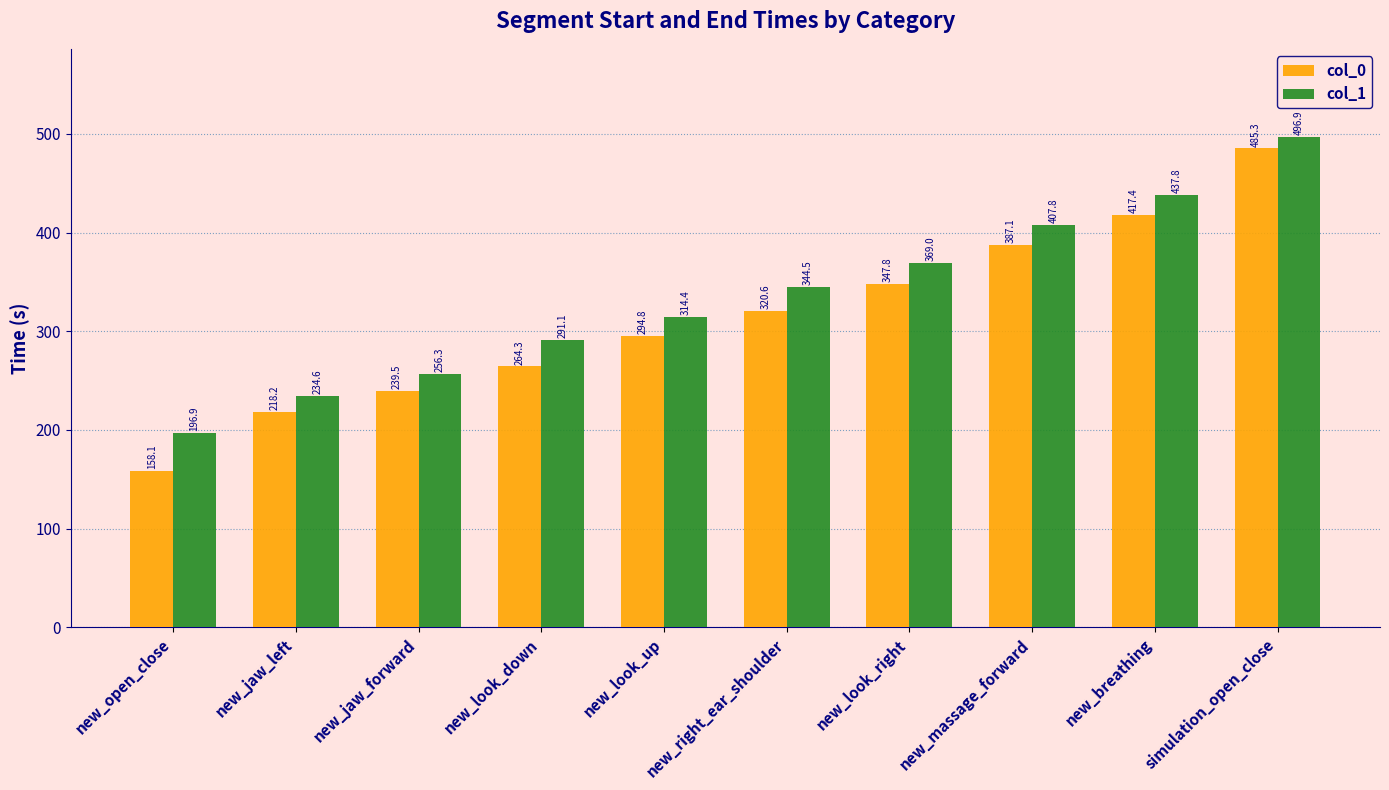

Where does the col_0 series first go above 320?

new_right_ear_shoulder